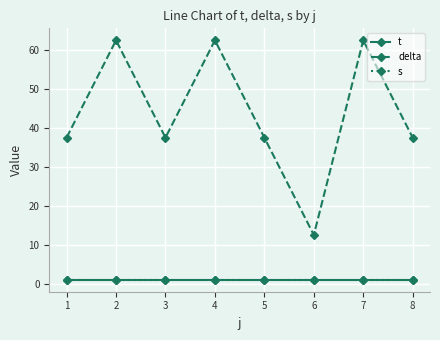

What is the average value of the delta series?

43.8